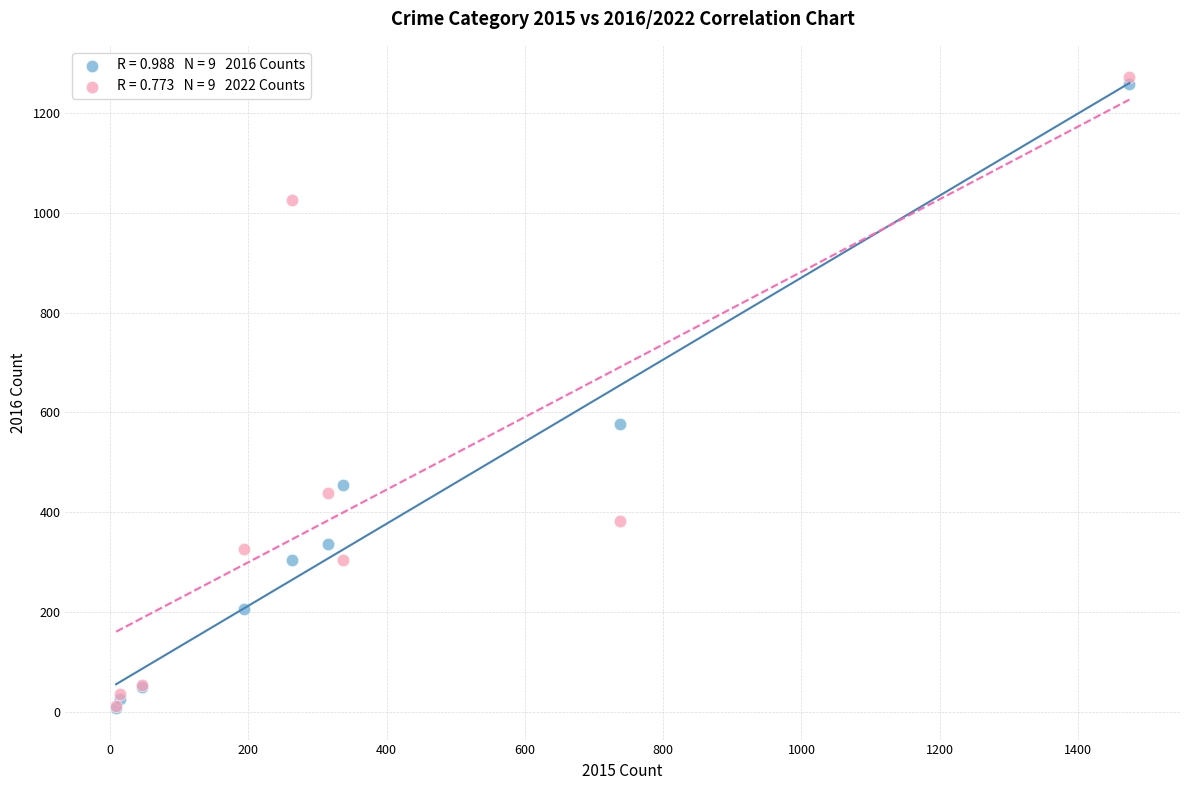

Across all series, what Y value is closest to 639?

576